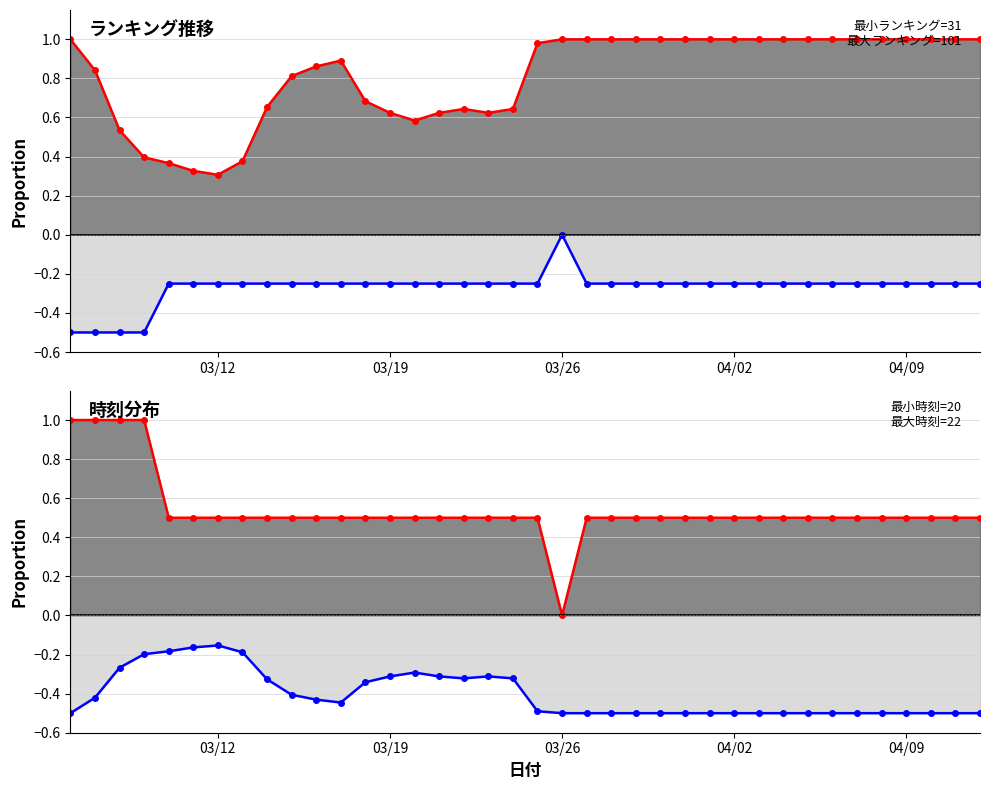

What are all the series names shown in the legend?

ランキング (線), 時刻 (線)